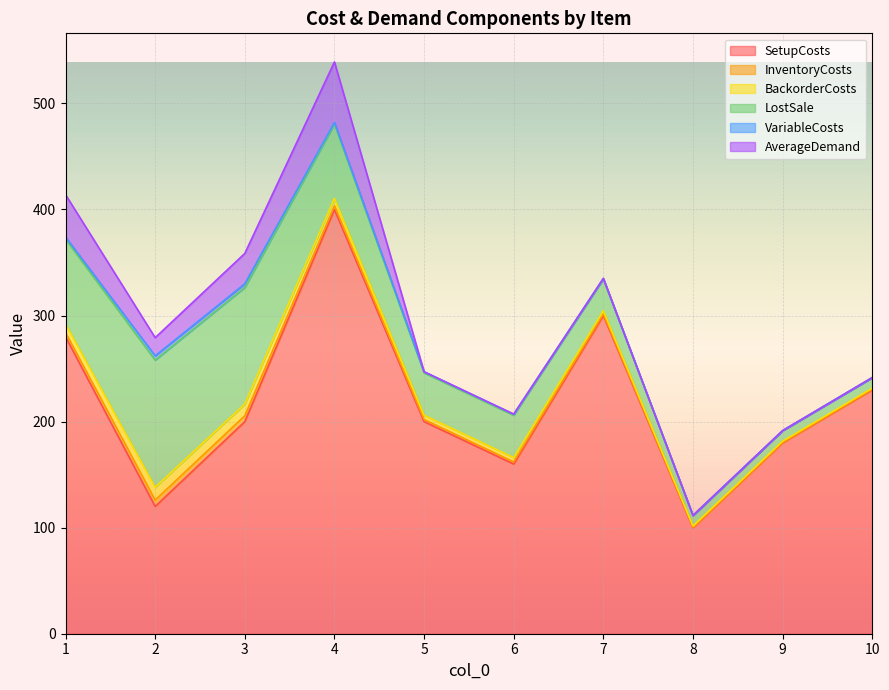

Where is the first local maximum for LostSale?

2